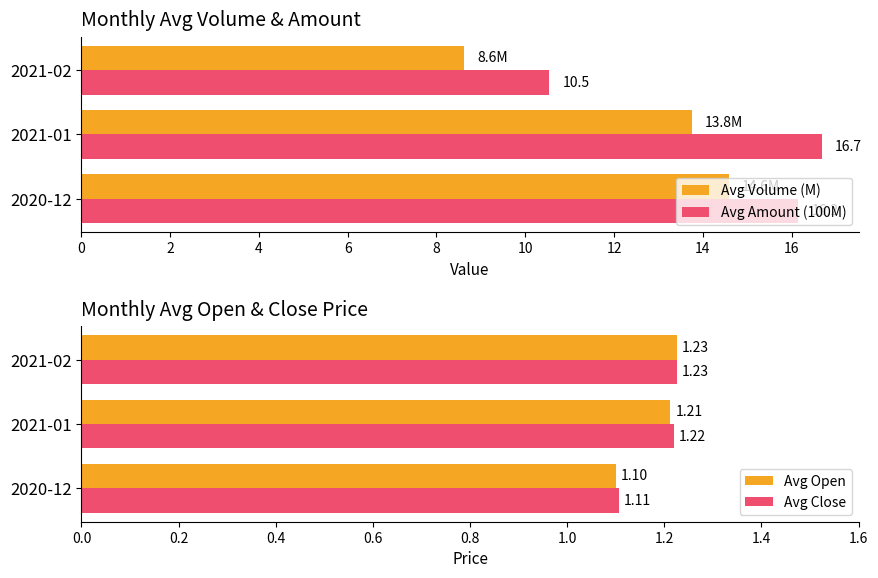

Is the value of Avg Close at 2020-12 greater than the value of Avg Open at 2020-12?

Yes